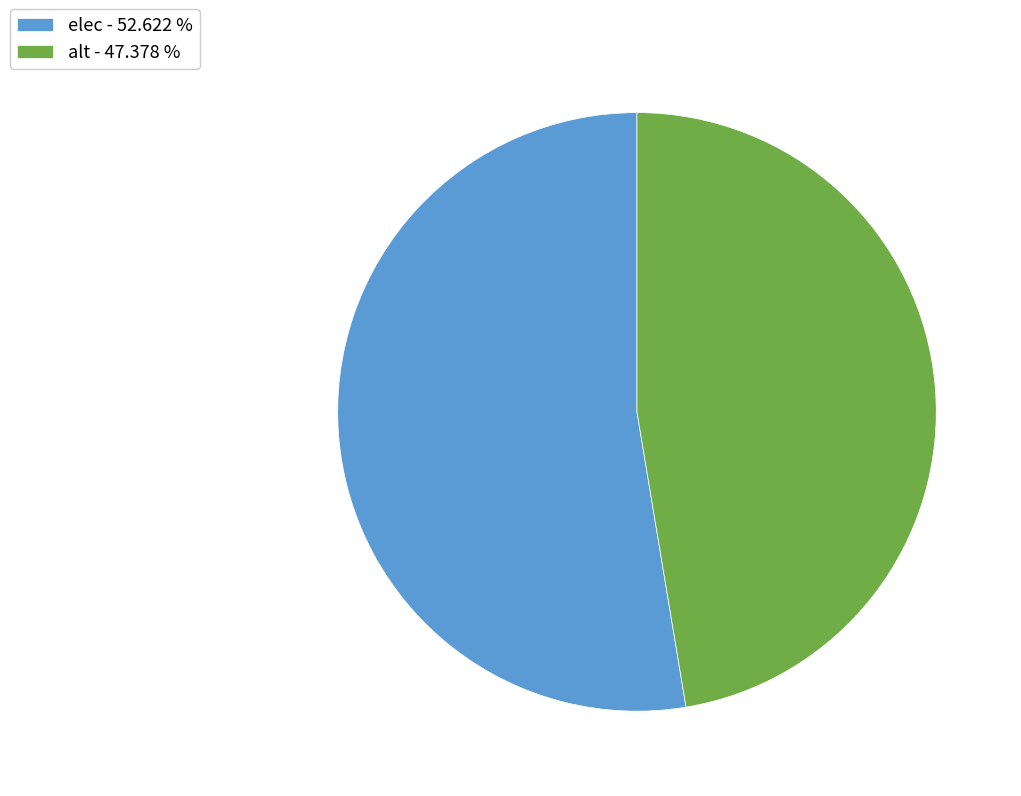

Is there any slice that represents more than half of the pie?

Yes